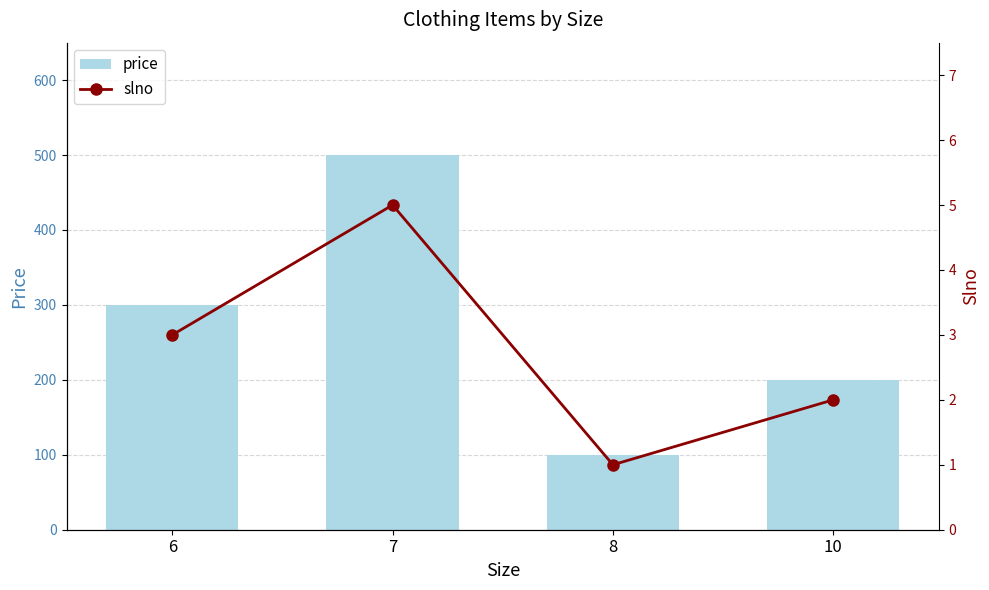

At which category is the sum across all series the highest?

7